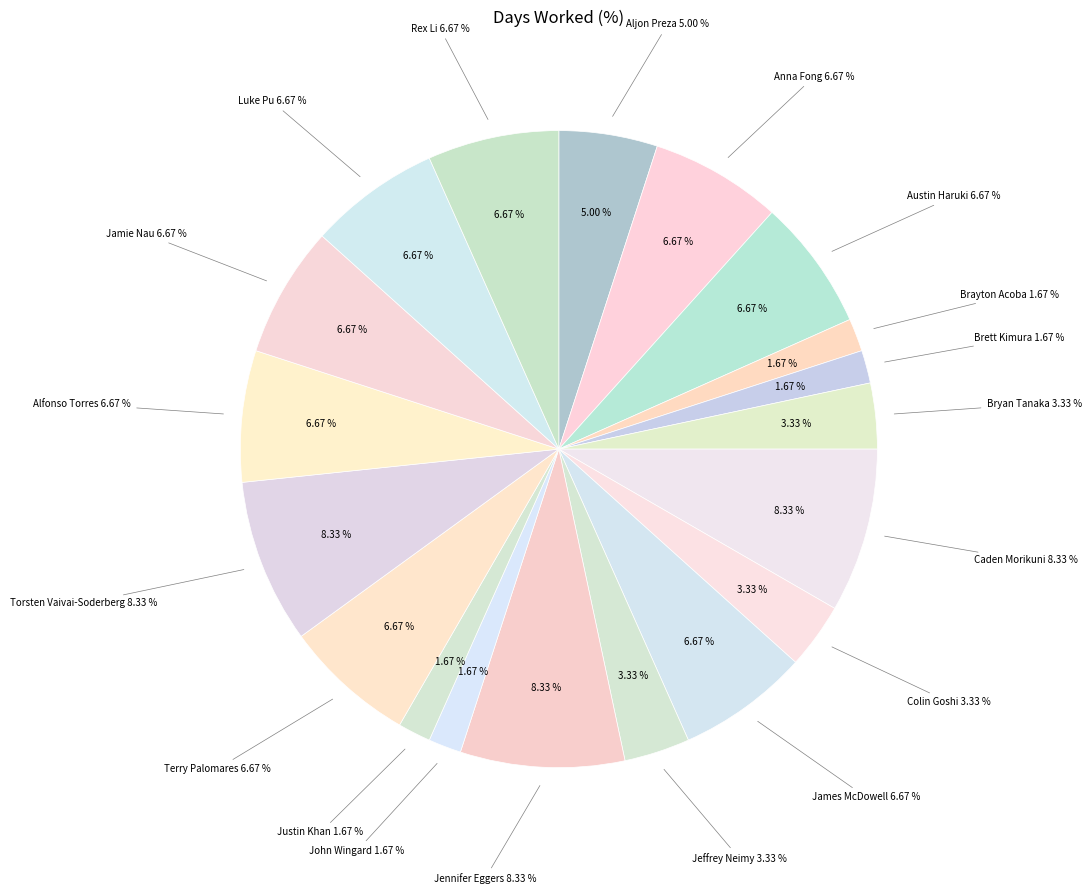

Which category has the biggest portion of the pie?

Caden Morikuni